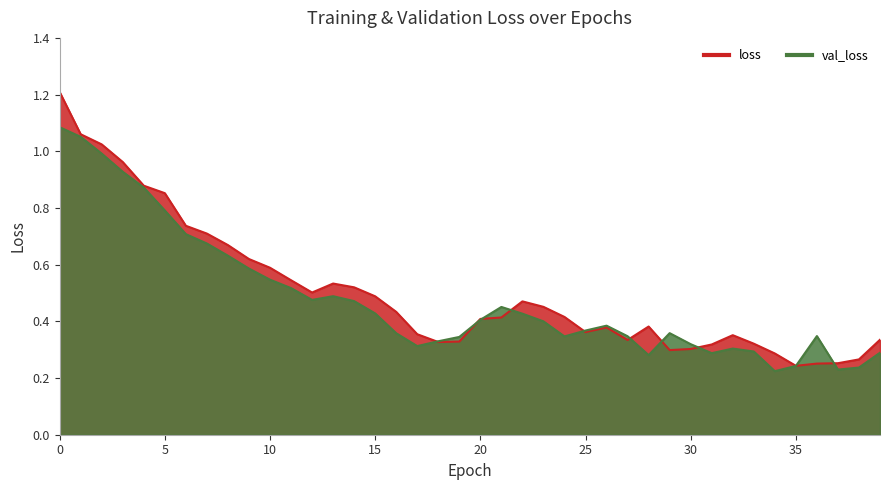

What is the maximum value shown in the chart?

1.2